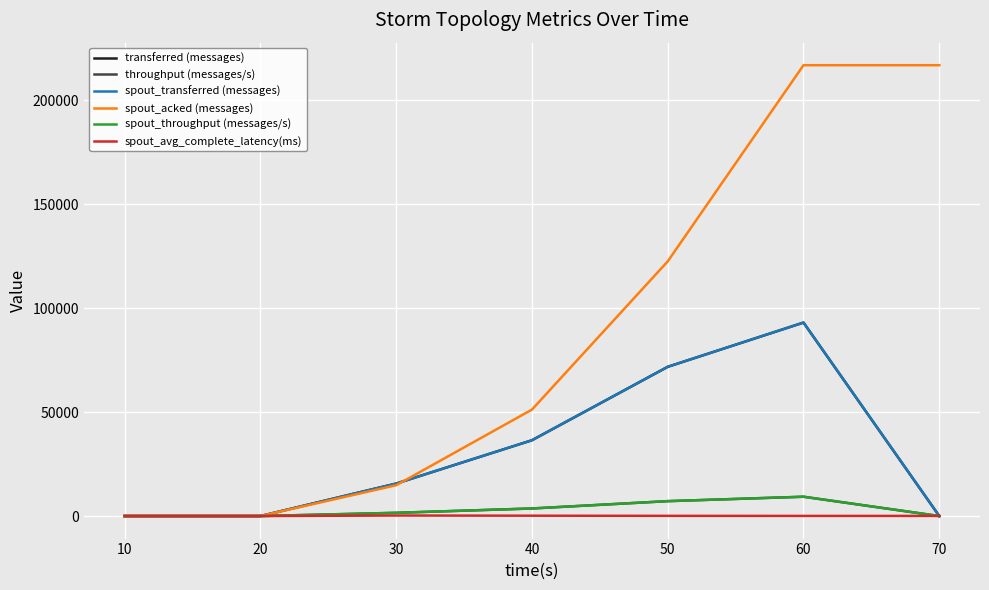

At which label is spout_avg_complete_latency(ms) closest to 125?

50